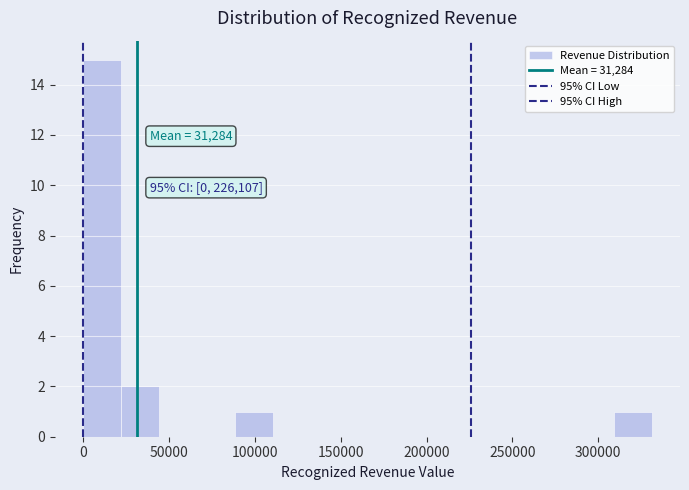

Which range on the x-axis has the tallest bar?

0 to 20000